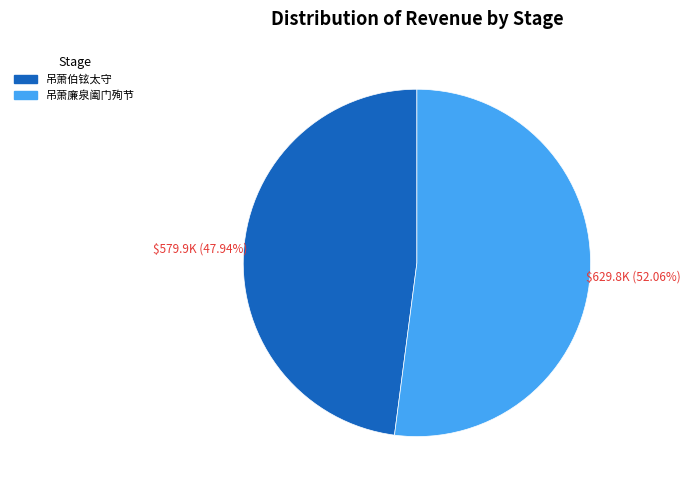

Which category has the biggest portion of the pie?

吊萧廉泉阖门殉节